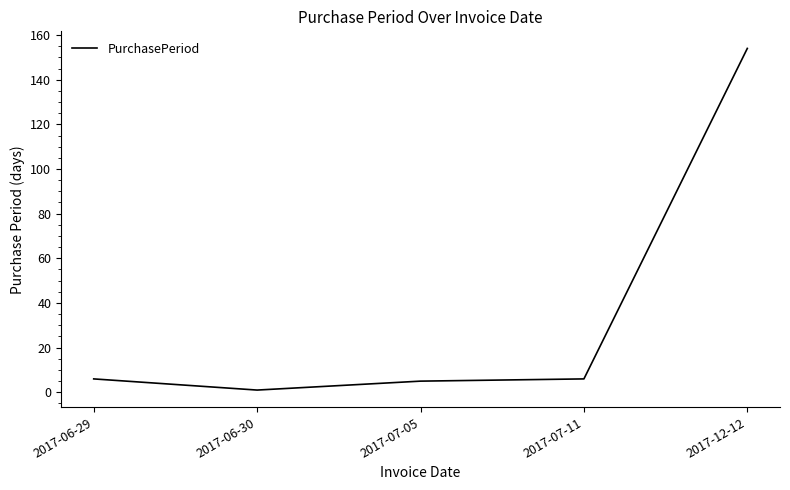

Reading left to right, list all the values displayed in this chart.

6	1	5	6	154